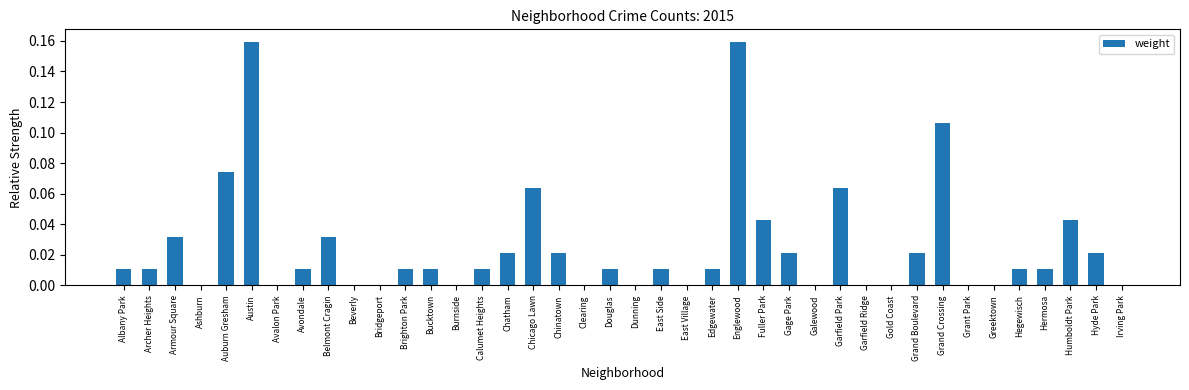

How many categories are shown in the chart?

40